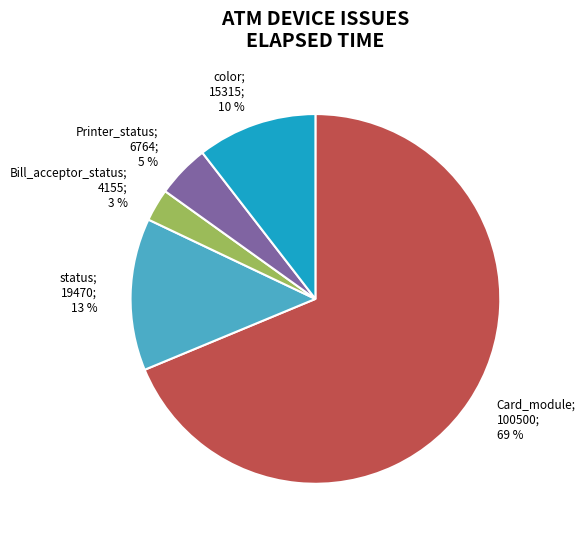

Between Bill_acceptor_status; 4155; 3 % and color; 15315; 10 %, which is larger?

color; 15315; 10 %